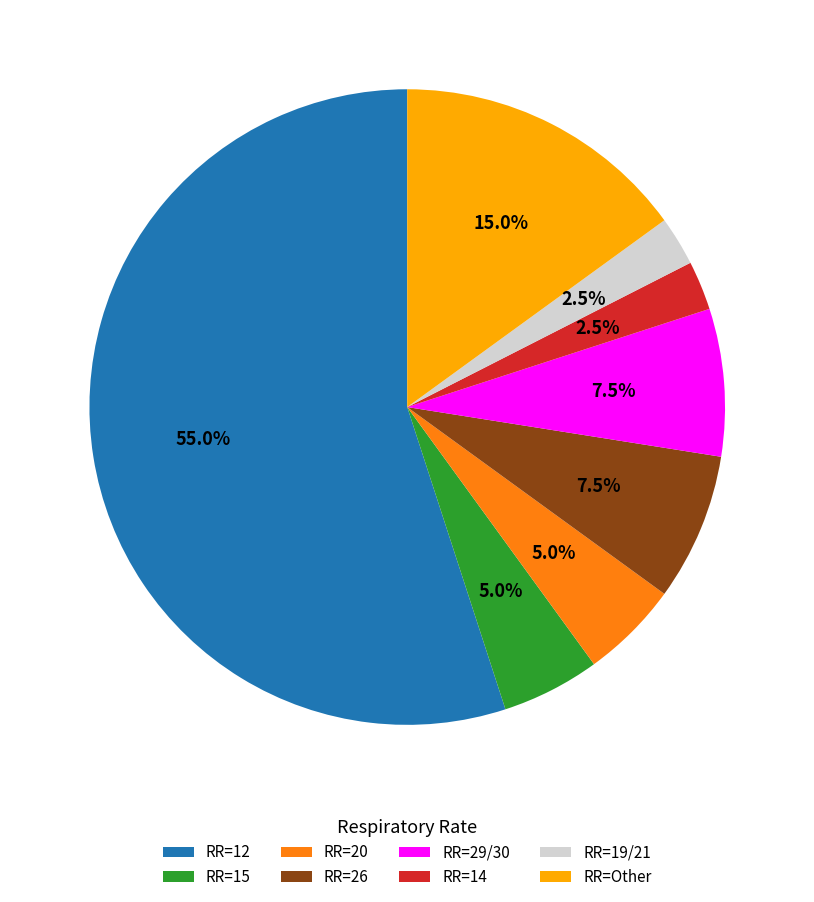

Which has a higher value, RR=Other or RR=15?

RR=Other